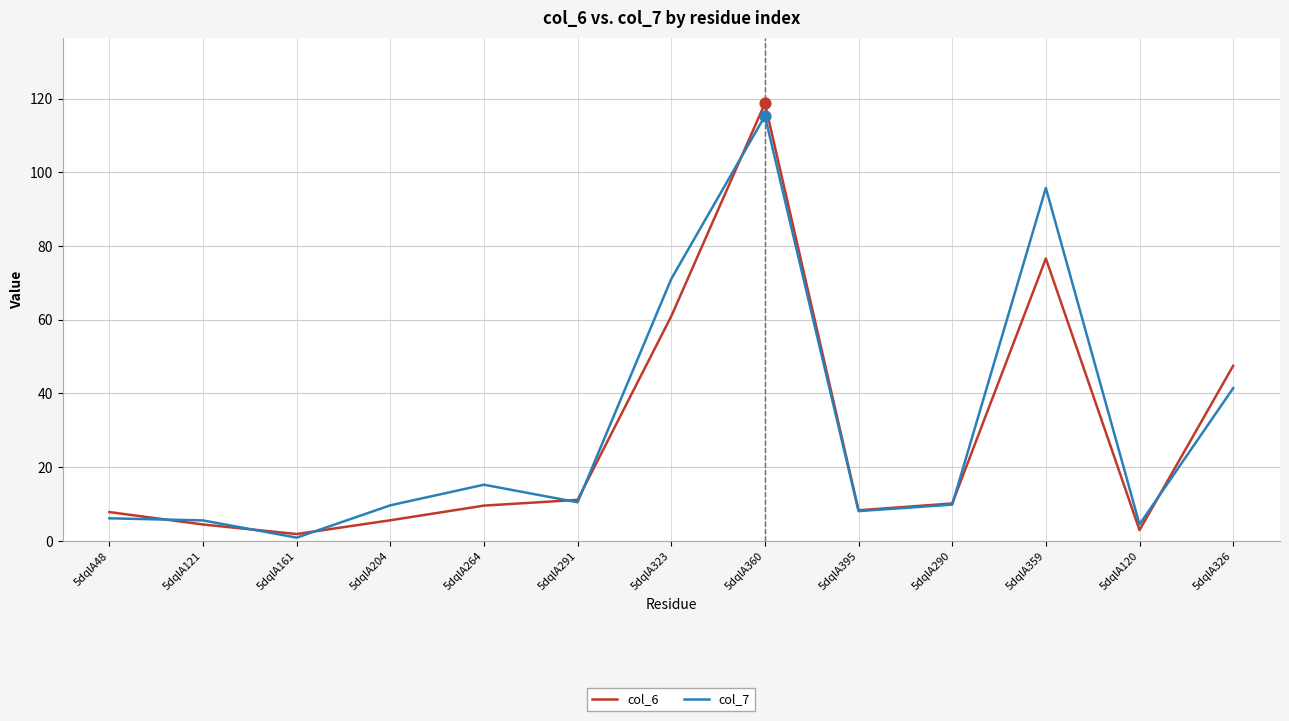

What is the total value across all series at 5dqlA291?

21.6